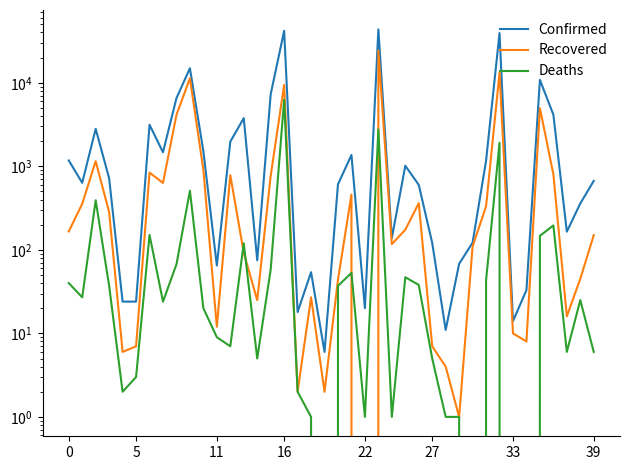

What are all the series names shown in the legend?

Confirmed, Recovered, Deaths